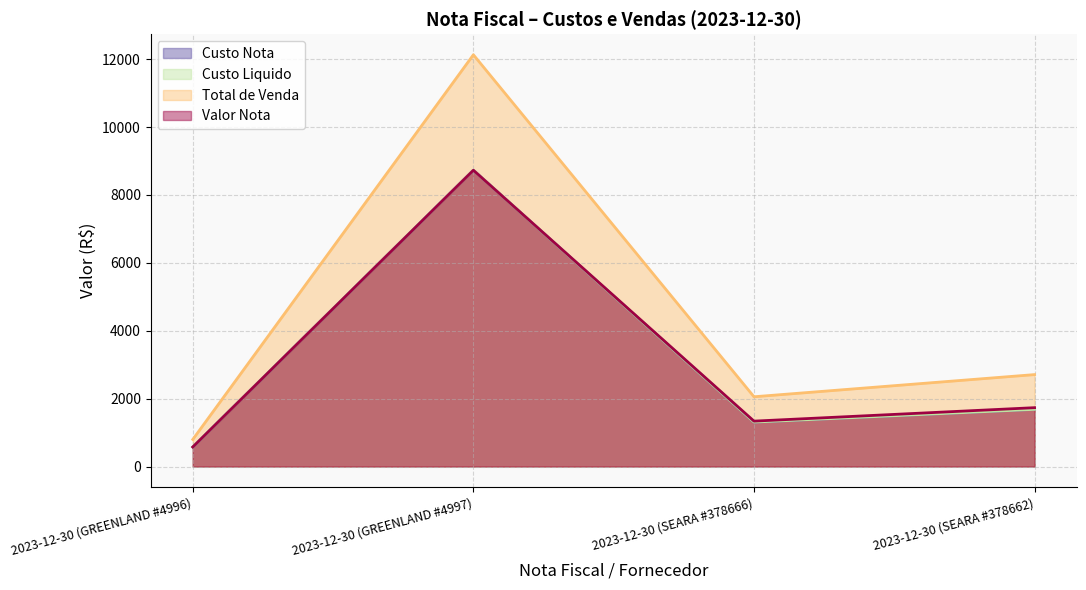

What is the value of the Custo Nota point at the 4th from the left?

1683.2